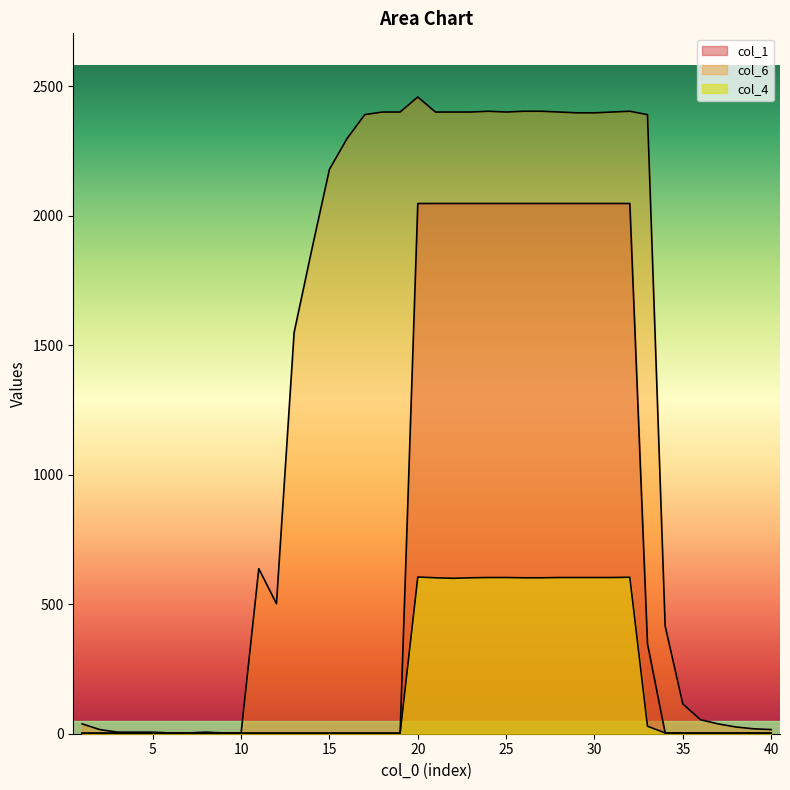

How many lines are shown in the chart?

3